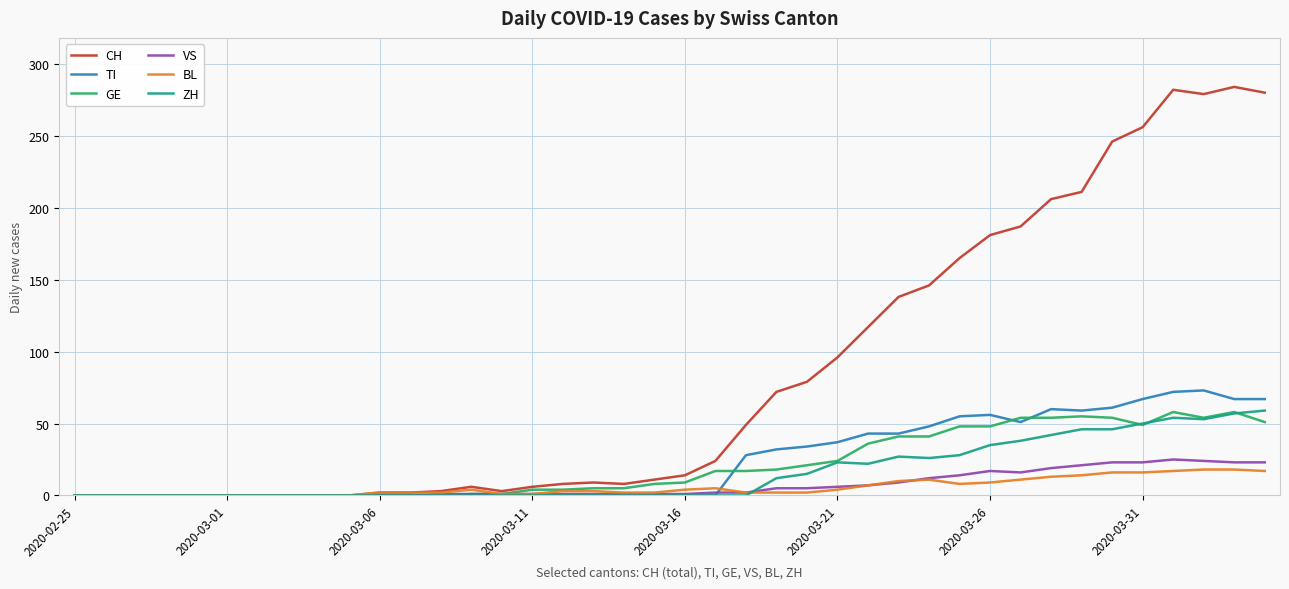

How many categories are shown in the chart?

40